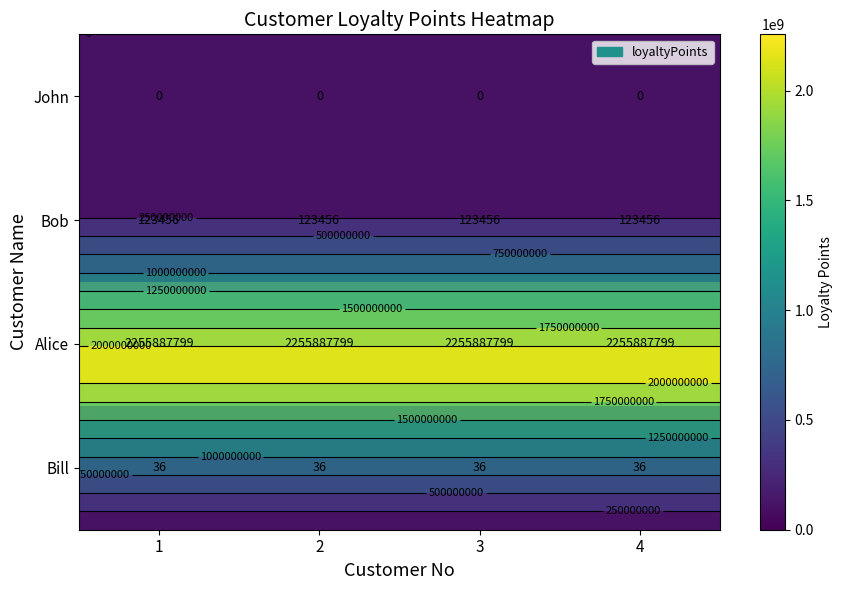

Which has a higher value, 2 or 1?

2